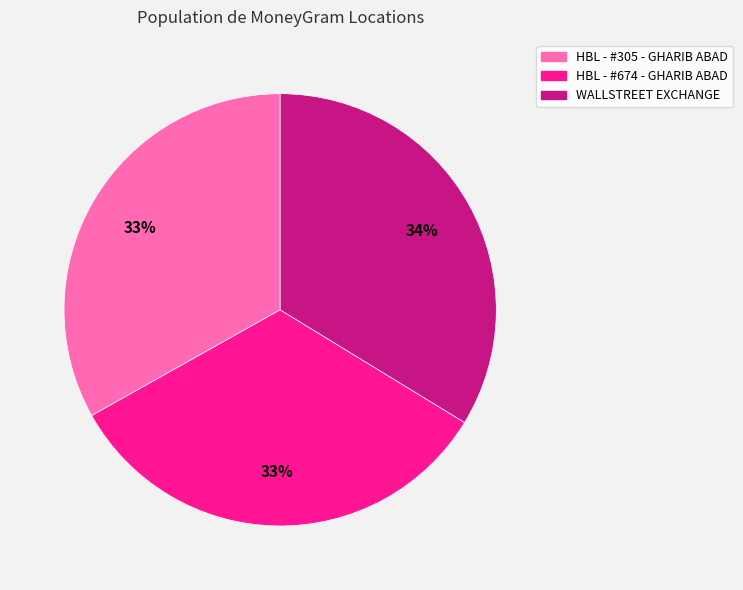

To the nearest percent, what is the average slice percentage?

33%